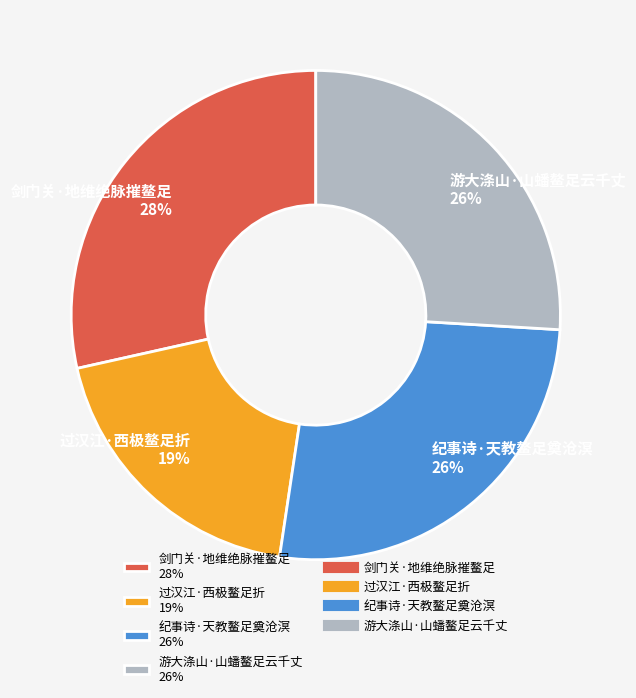

What is the largest slice in the pie chart?

剑门关·地维绝脉摧鳌足